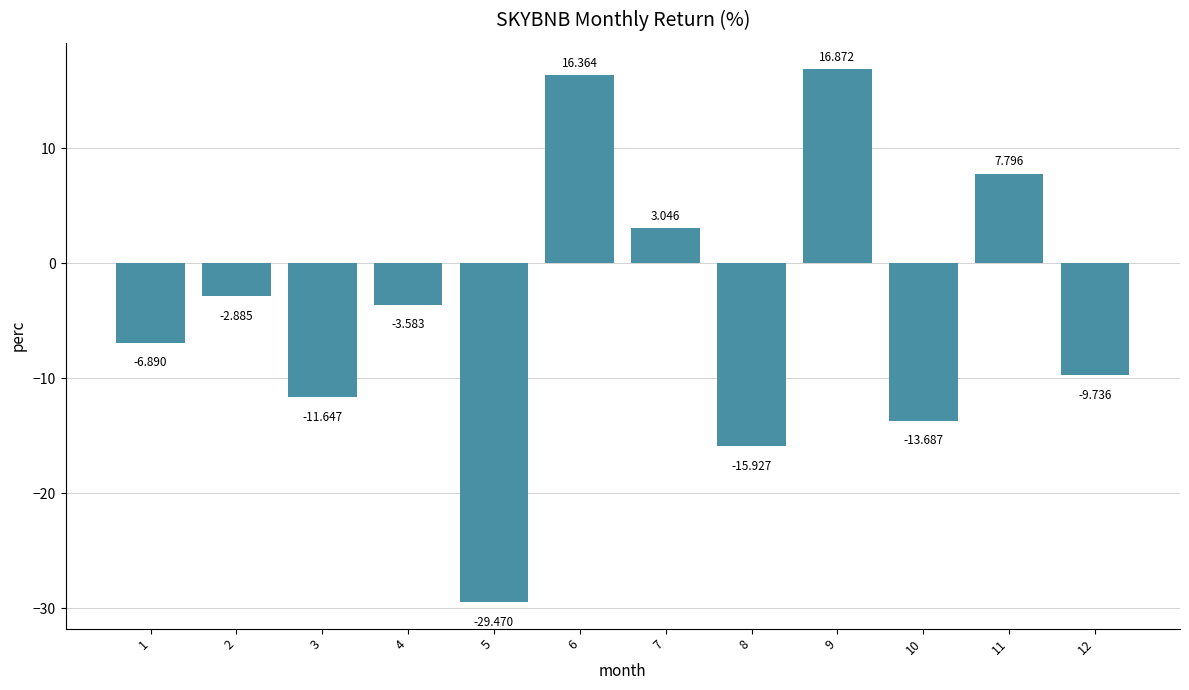

What is the change in value from 3 to 8?

-4.3